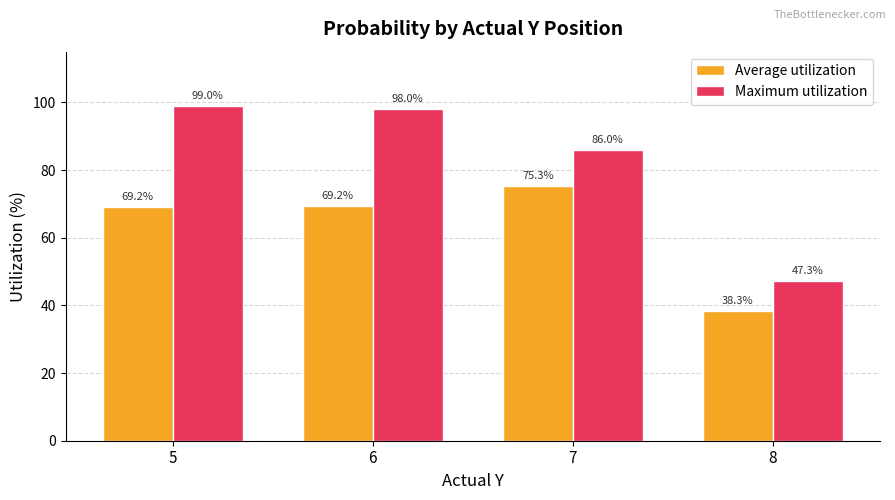

How many groups of bars are there?

4